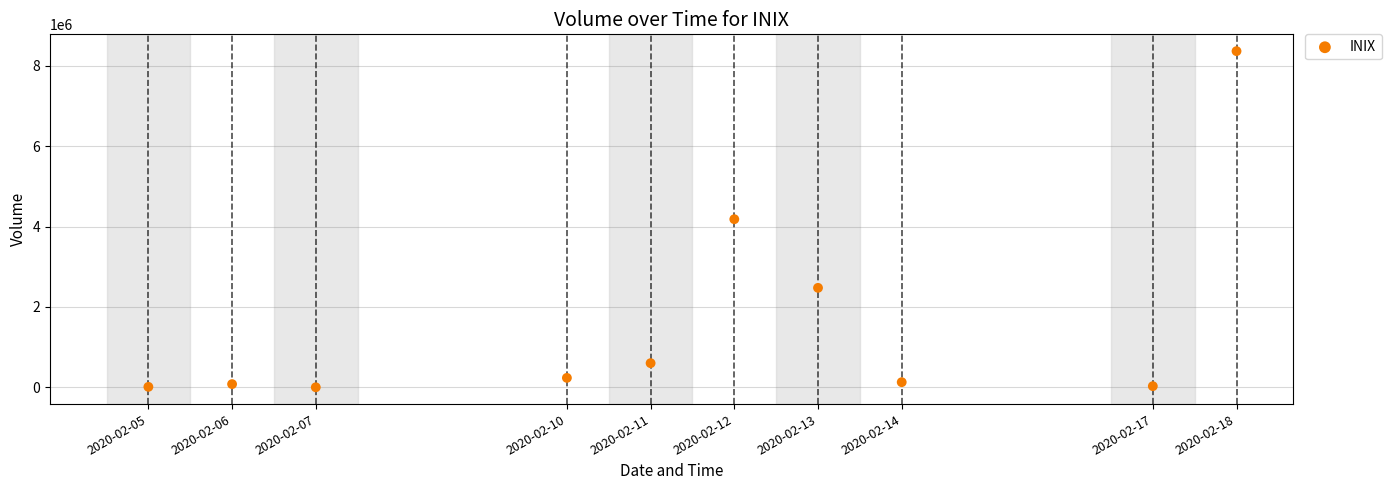

What is the average Y value?

1611390